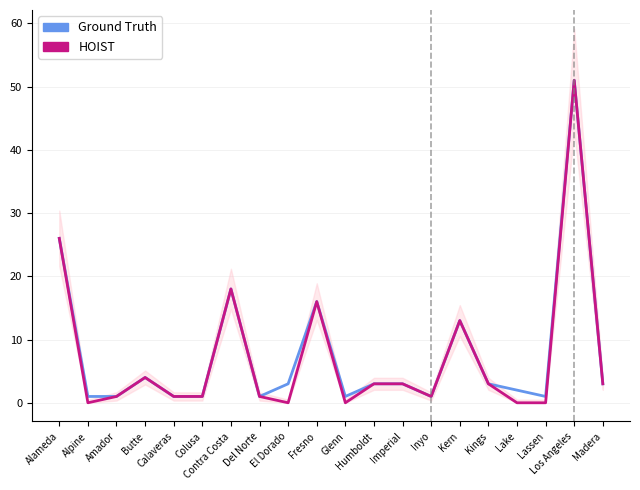

Rank the series at El Dorado from lowest to highest value.

HOIST, Ground Truth